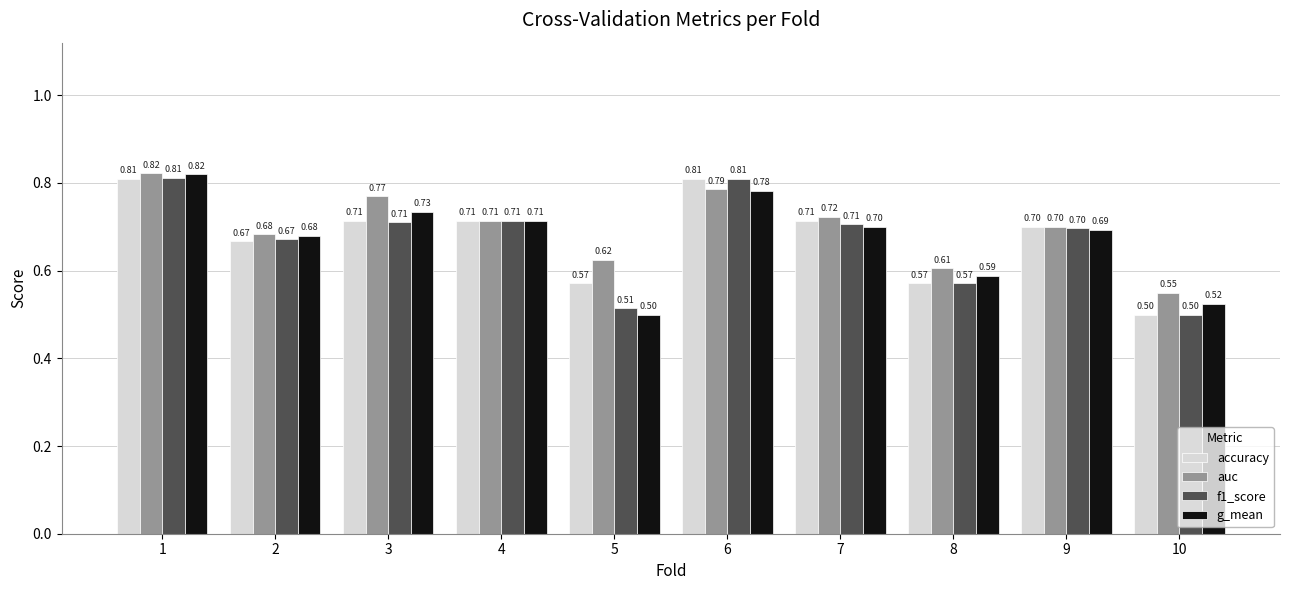

What is the difference between the maximum and minimum values in the accuracy series?

0.3